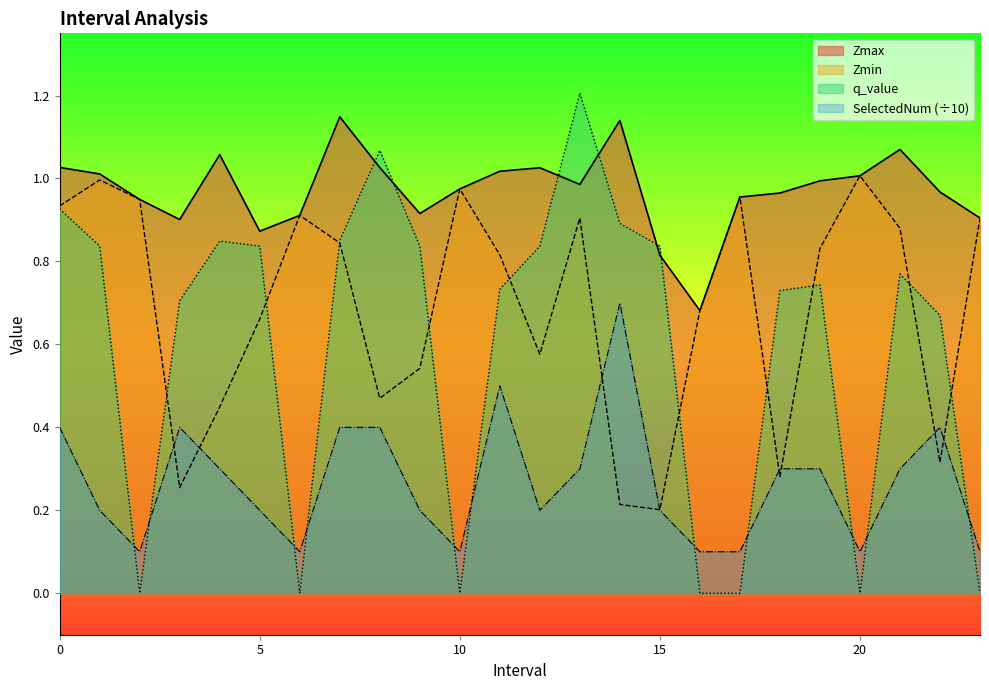

Is it true that Zmin equals 1.4 at 11.0?

False